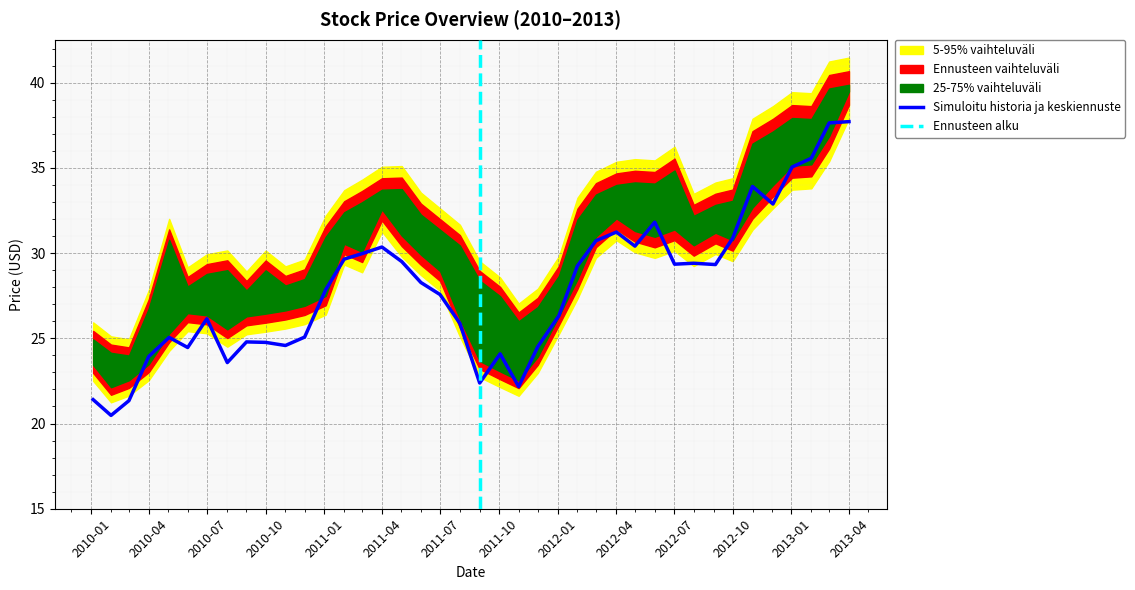

Where is Adj Close nearest to the value 29?

2012-02-01